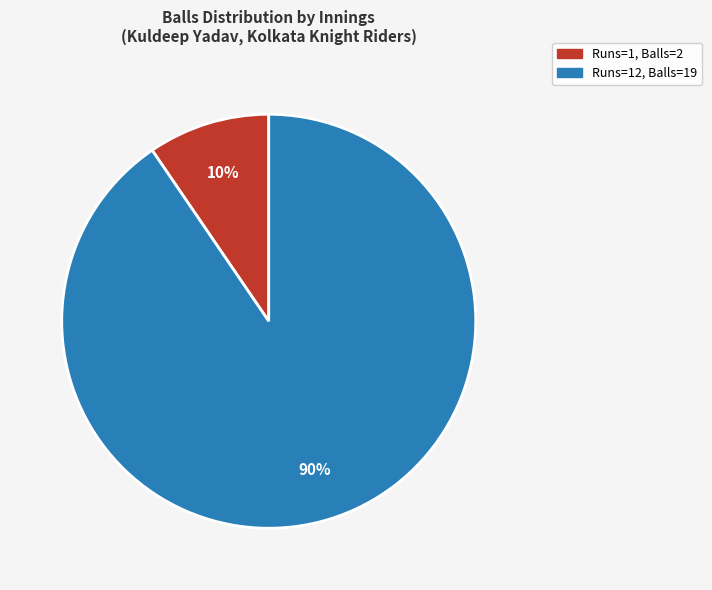

Count the number of slices in the pie.

2